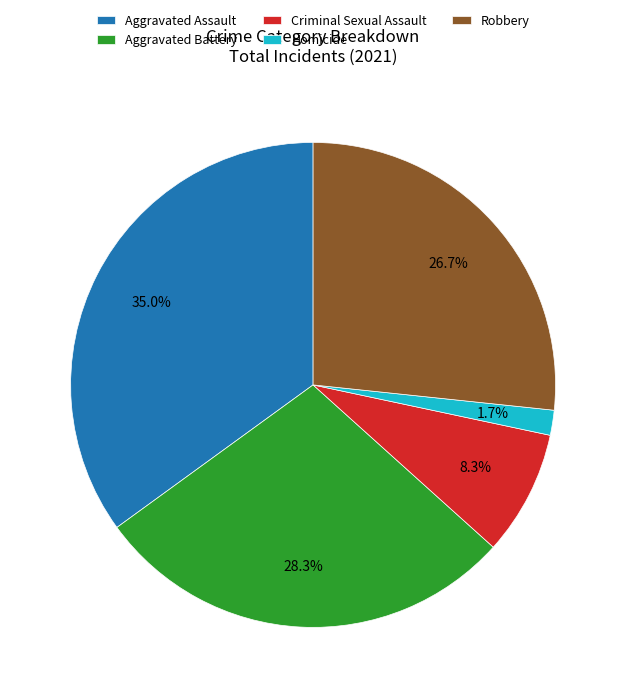

To the nearest percent, what percentage of the pie is Aggravated Battery?

28%